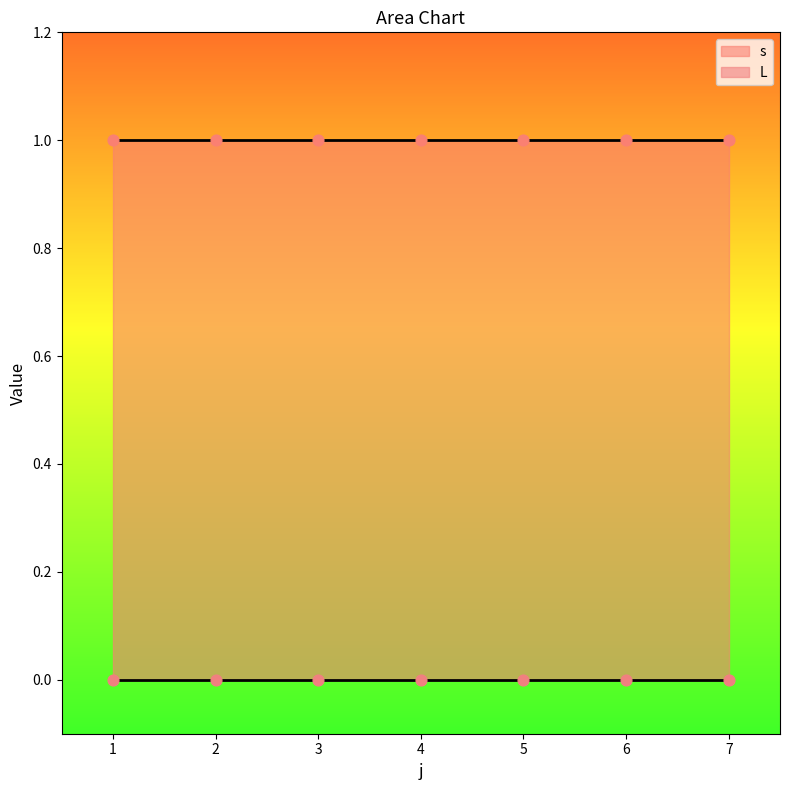

Which series reaches the minimum Y coordinate?

L